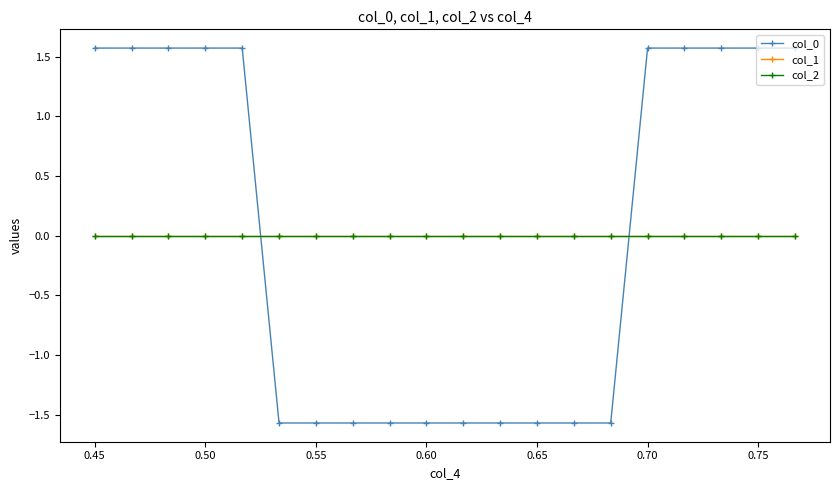

True or false: col_1 and col_2 intersect in this chart.

False